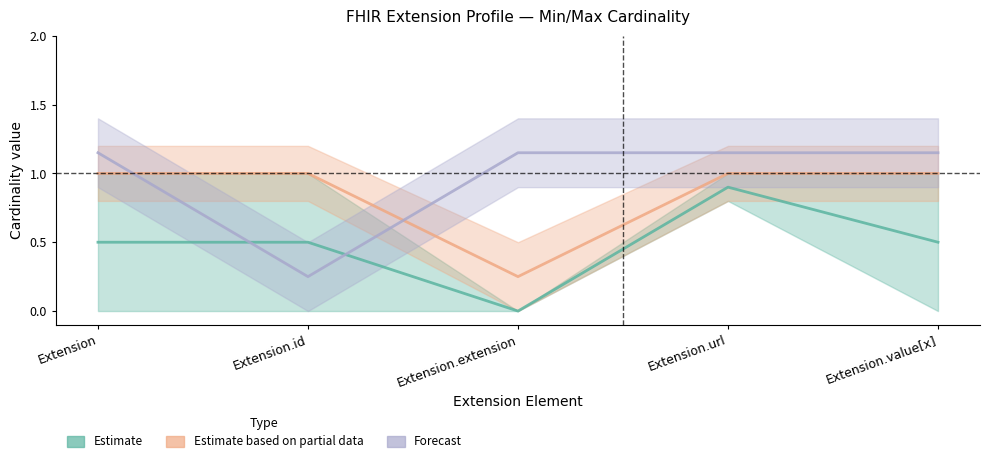

In Estimate based on partial data, how many points are lower than both neighbors (excluding endpoints)?

1